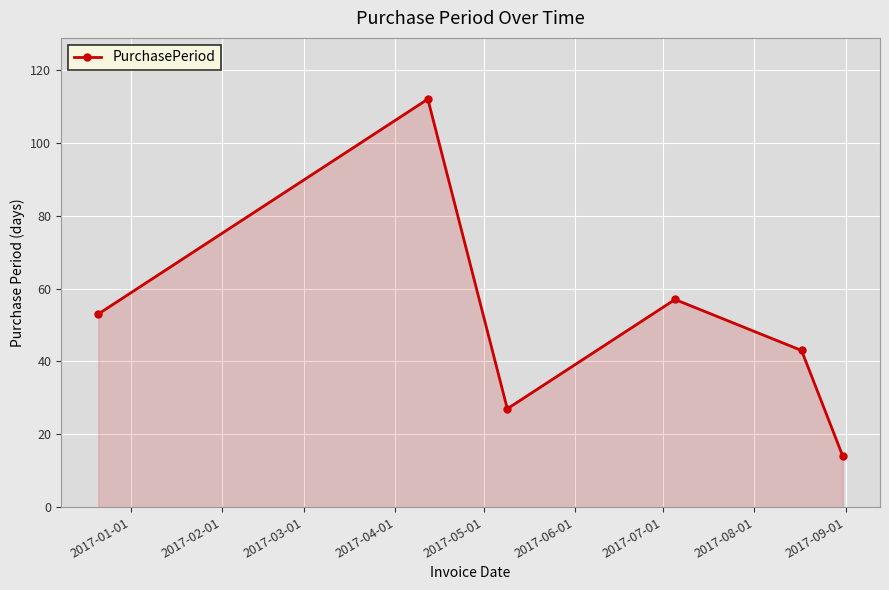

Reading left to right, transcribe all the data shown in this chart.

53	112	27	57	43	14